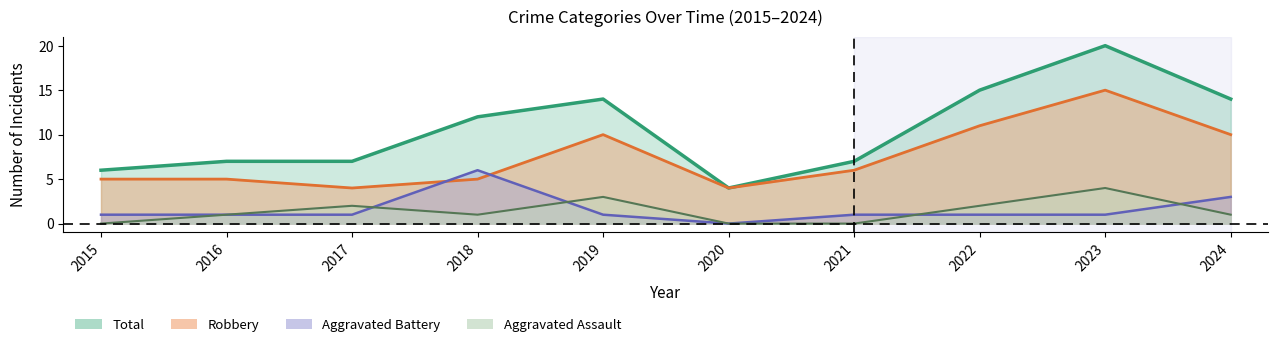

How many times do Aggravated Battery and Robbery cross each other?

2